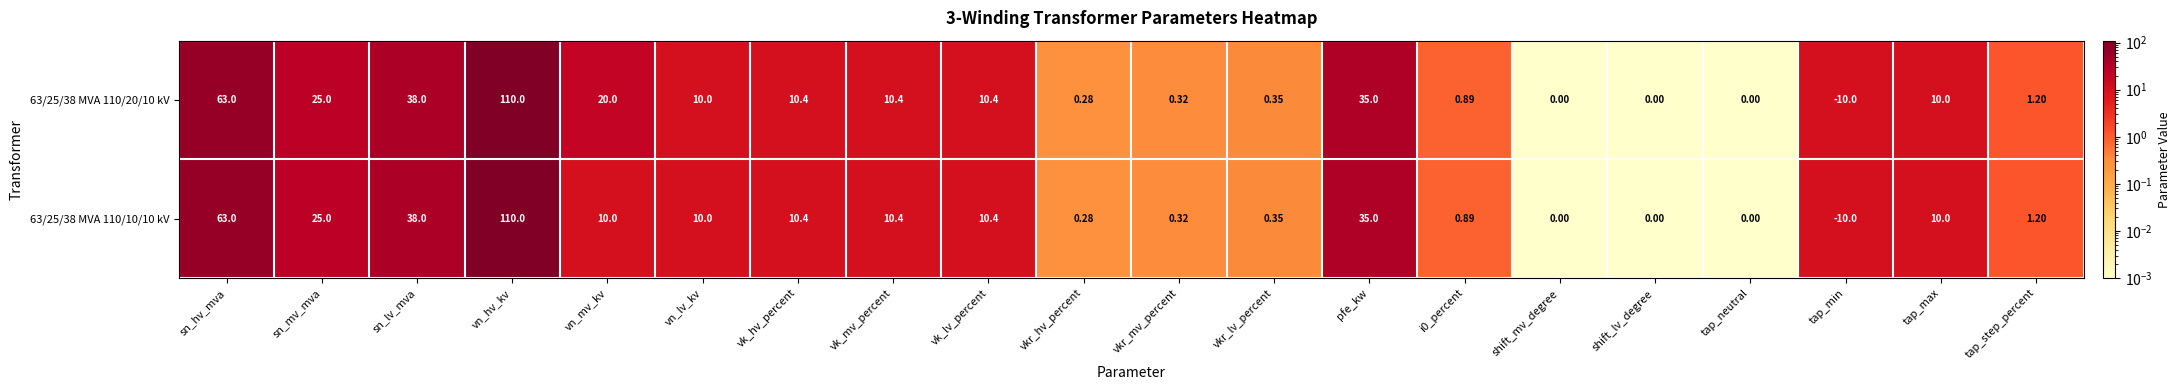

At which category is the sum across all series the highest?

vn_hv_kv